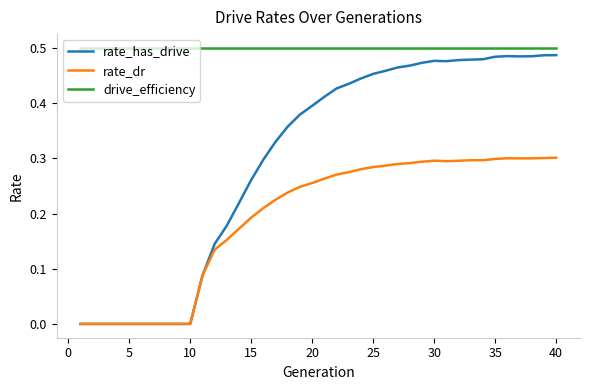

Which series has the largest total across all categories?

drive_efficiency